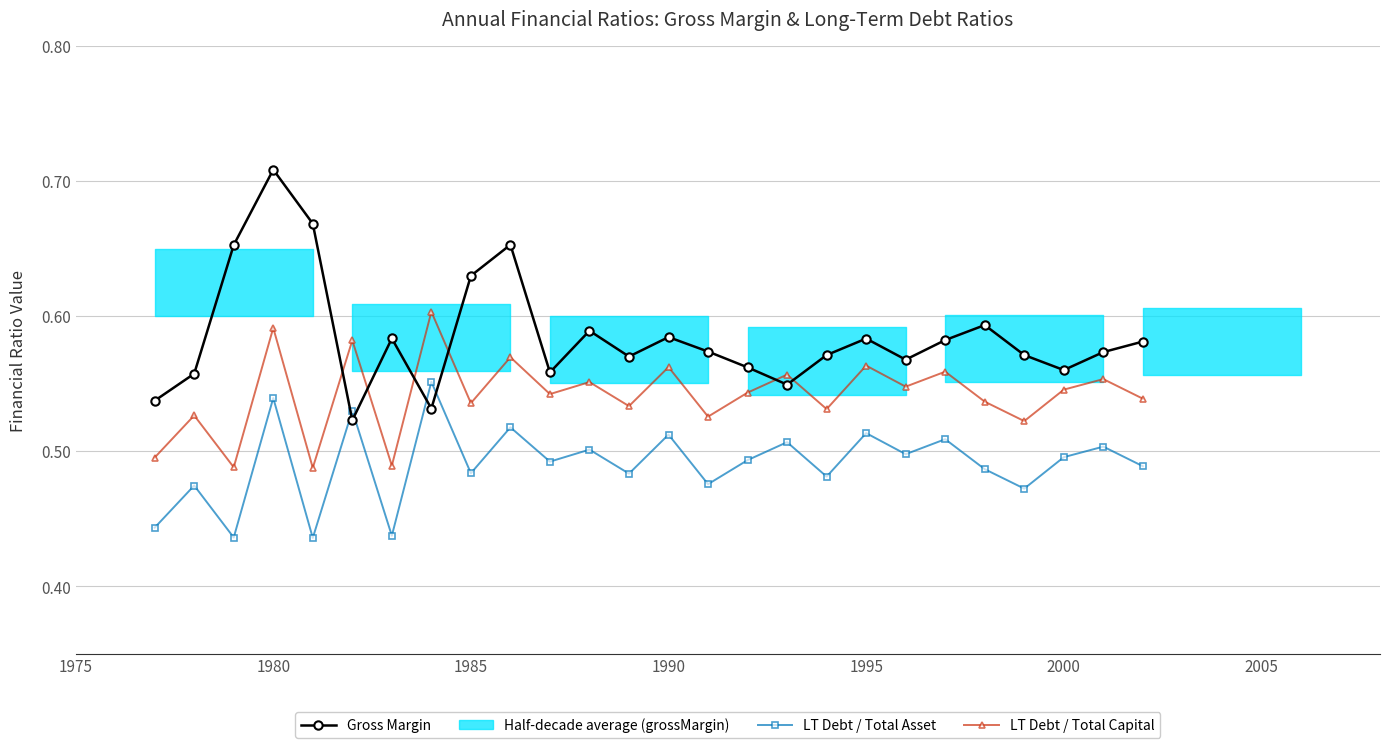

True or false: LT Debt / Total Asset has more than 2 points higher than both neighbors.

True